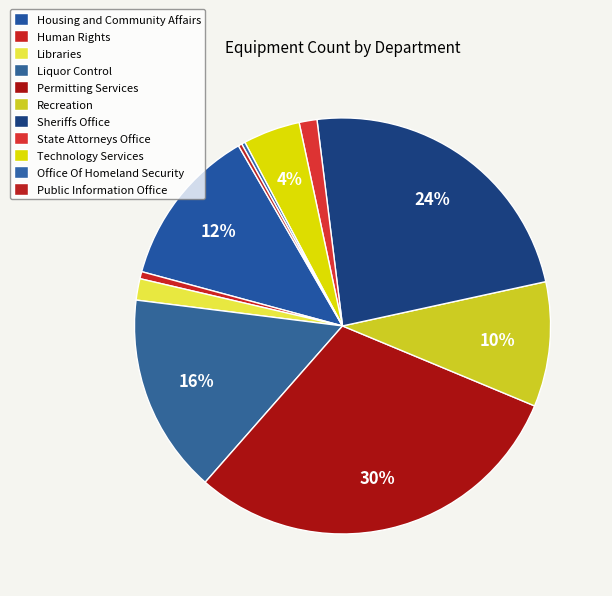

Rank the categories by value from highest to lowest.

Permitting Services, Sheriffs Office, Liquor Control, Housing and Community Affairs, Recreation, Technology Services, Libraries, State Attorneys Office, Human Rights, Office Of Homeland Security, Public Information Office